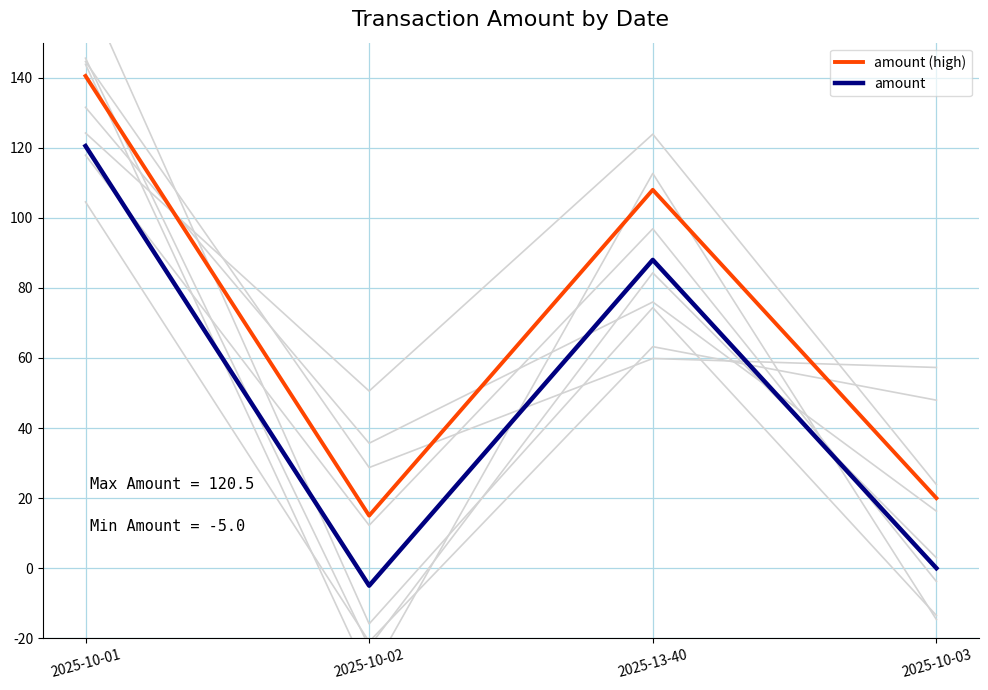

The amount series shows 88.0 at 2025-13-40. True or false?

True